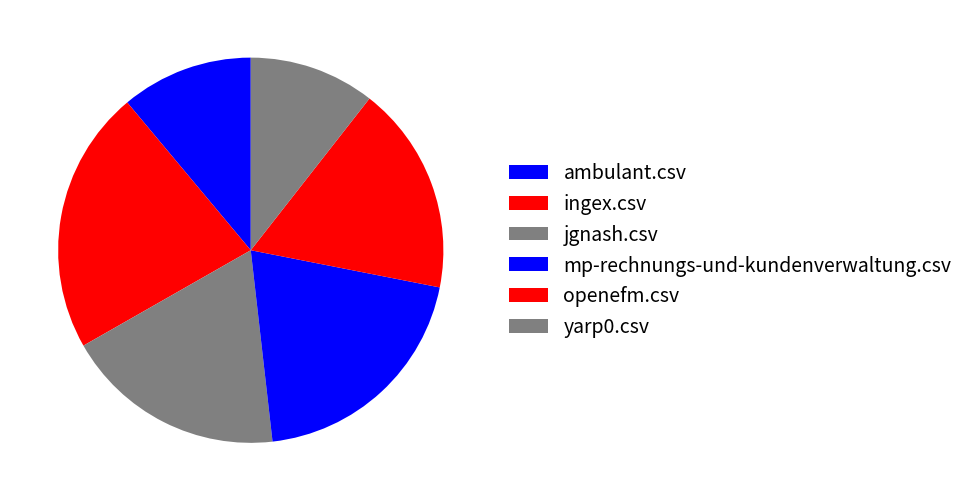

Combined, do jgnash.csv and ingex.csv account for over 50%?

No